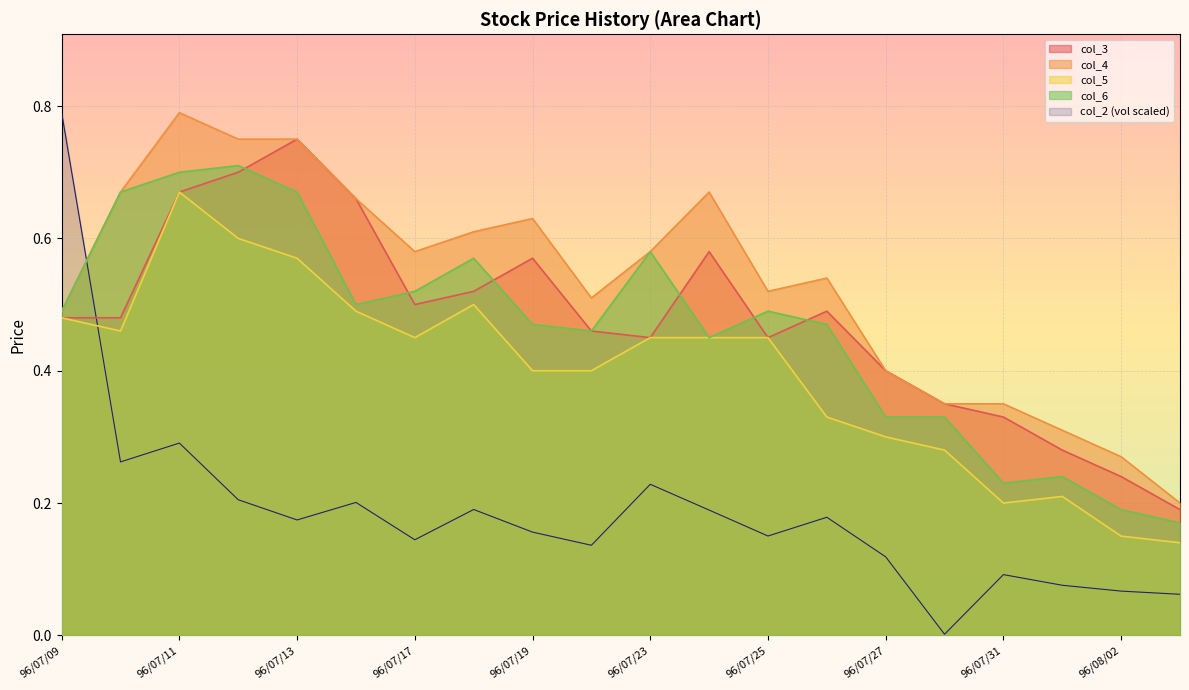

How many lines are shown in the chart?

5